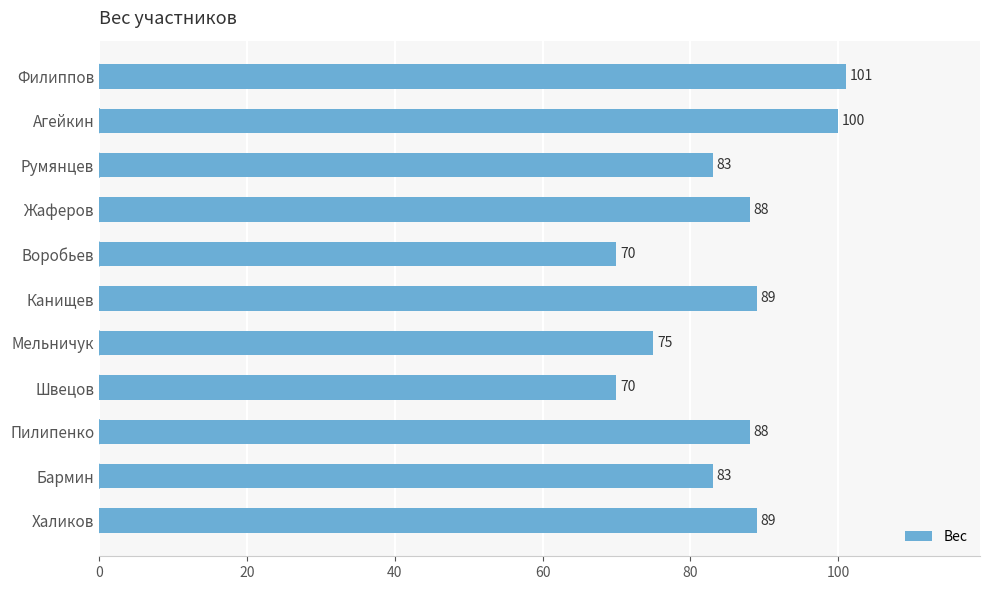

Which has a higher value, Пилипенко or Швецов?

Пилипенко